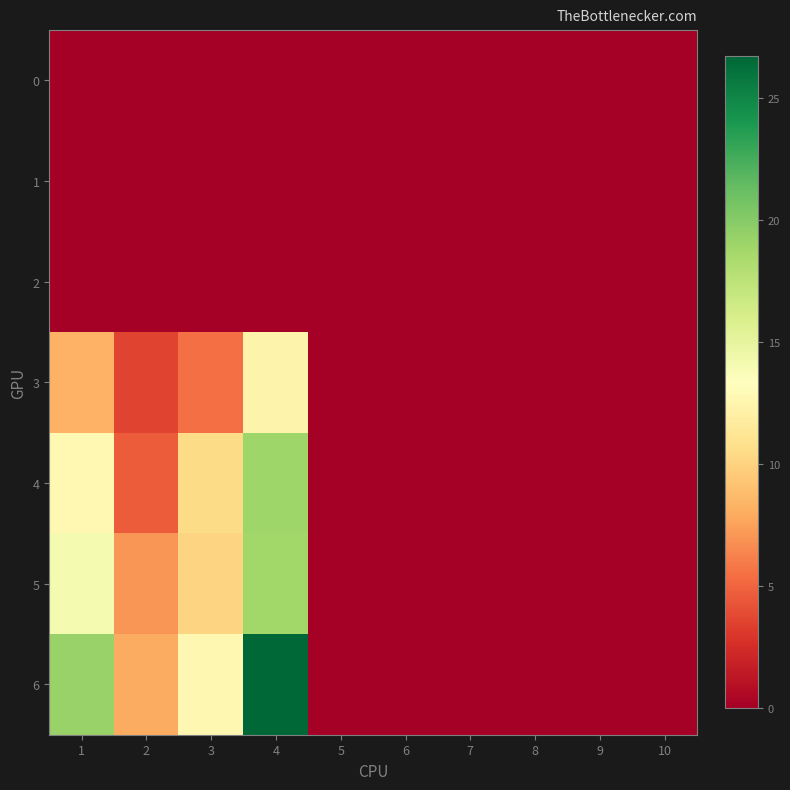

Reading right to left, list all the values displayed in this chart.

0: 10=0.0	9=0.0	8=0.0	7=0.0	6=0.0	5=0.0	4=0.0	3=0.0	2=0.0	1=0.0
1: 10=0.0	9=0.0	8=0.0	7=0.0	6=0.0	5=0.0	4=0.0	3=0.0	2=0.0	1=0.0
2: 10=0.0	9=0.0	8=0.0	7=0.0	6=0.0	5=0.0	4=0.0	3=0.0	2=0.0	1=0.0
3: 10=0.0	9=0.0	8=0.0	7=0.0	6=0.0	5=0.0	4=12.4	3=5.5	2=3.6	1=8.2
4: 10=0.0	9=0.0	8=0.0	7=0.0	6=0.0	5=0.0	4=18.9	3=10.5	2=4.7	1=12.8
5: 10=0.0	9=0.0	8=0.0	7=0.0	6=0.0	5=0.0	4=18.8	3=10.1	2=7.0	1=14.0
6: 10=0.0	9=0.0	8=0.0	7=0.0	6=0.0	5=0.0	4=26.7	3=12.7	2=8.0	1=19.2